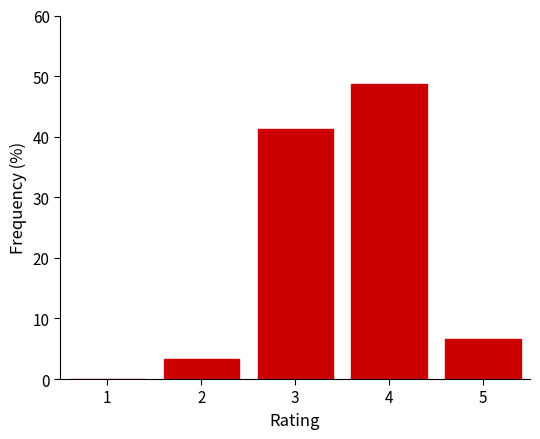

Reading left to right, extract all data points from this chart.

1=0.0	2=3.3	3=41.3	4=48.7	5=6.7